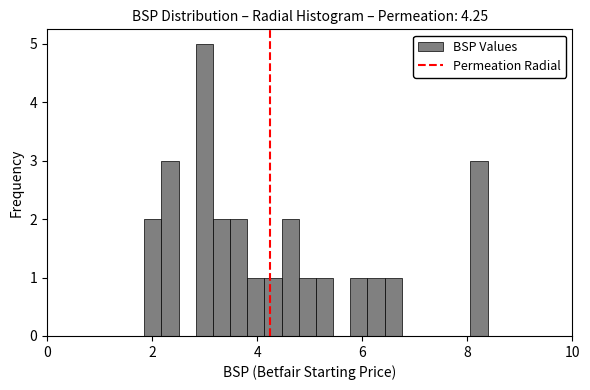

Around what value on the x-axis is the tallest bar? Give the approximate position of its centre, as read against the axis.

3.0